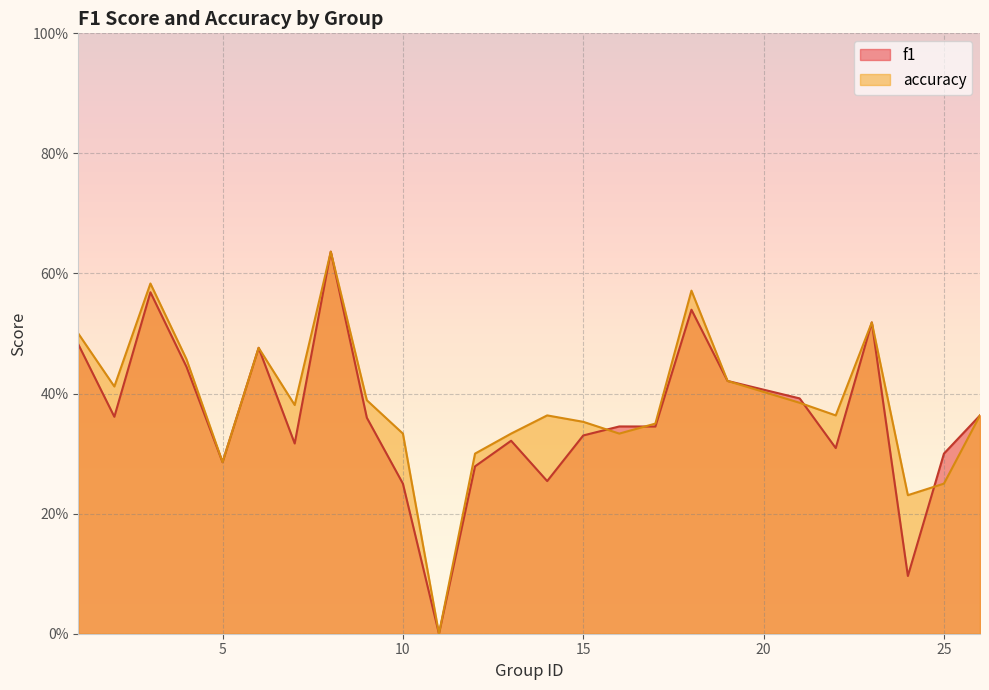

Rank the series by their average value, from lowest to highest.

f1, accuracy